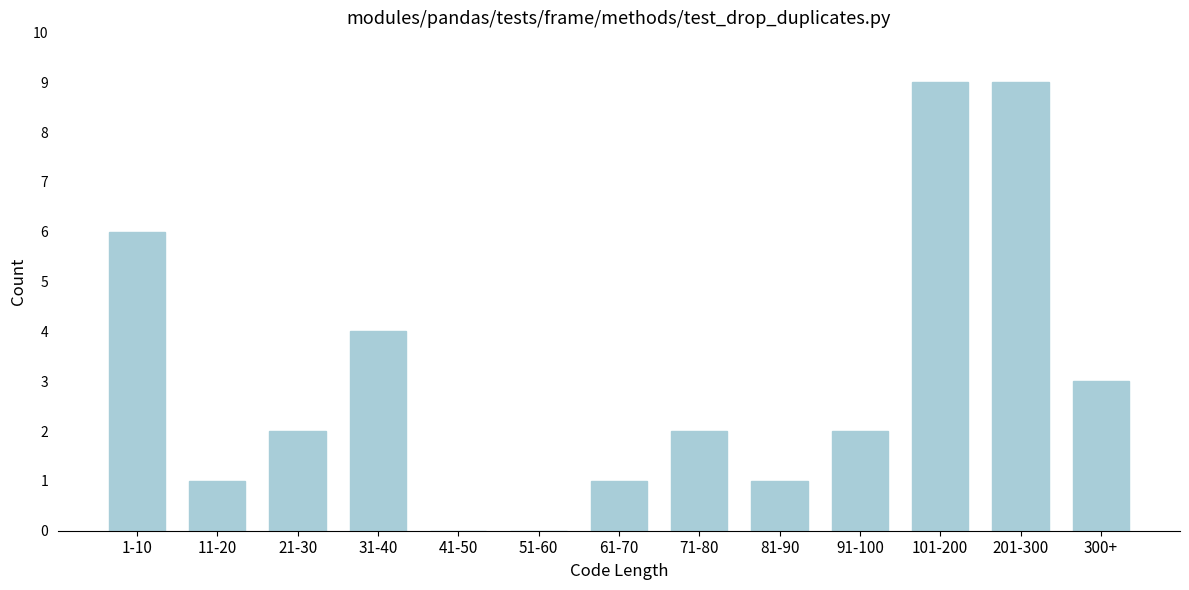

Reading left to right, extract all data points from this chart.

1-10=6	11-20=1	21-30=2	31-40=4	41-50=0	51-60=0	61-70=1	71-80=2	81-90=1	91-100=2	101-200=9	201-300=9	300+=3